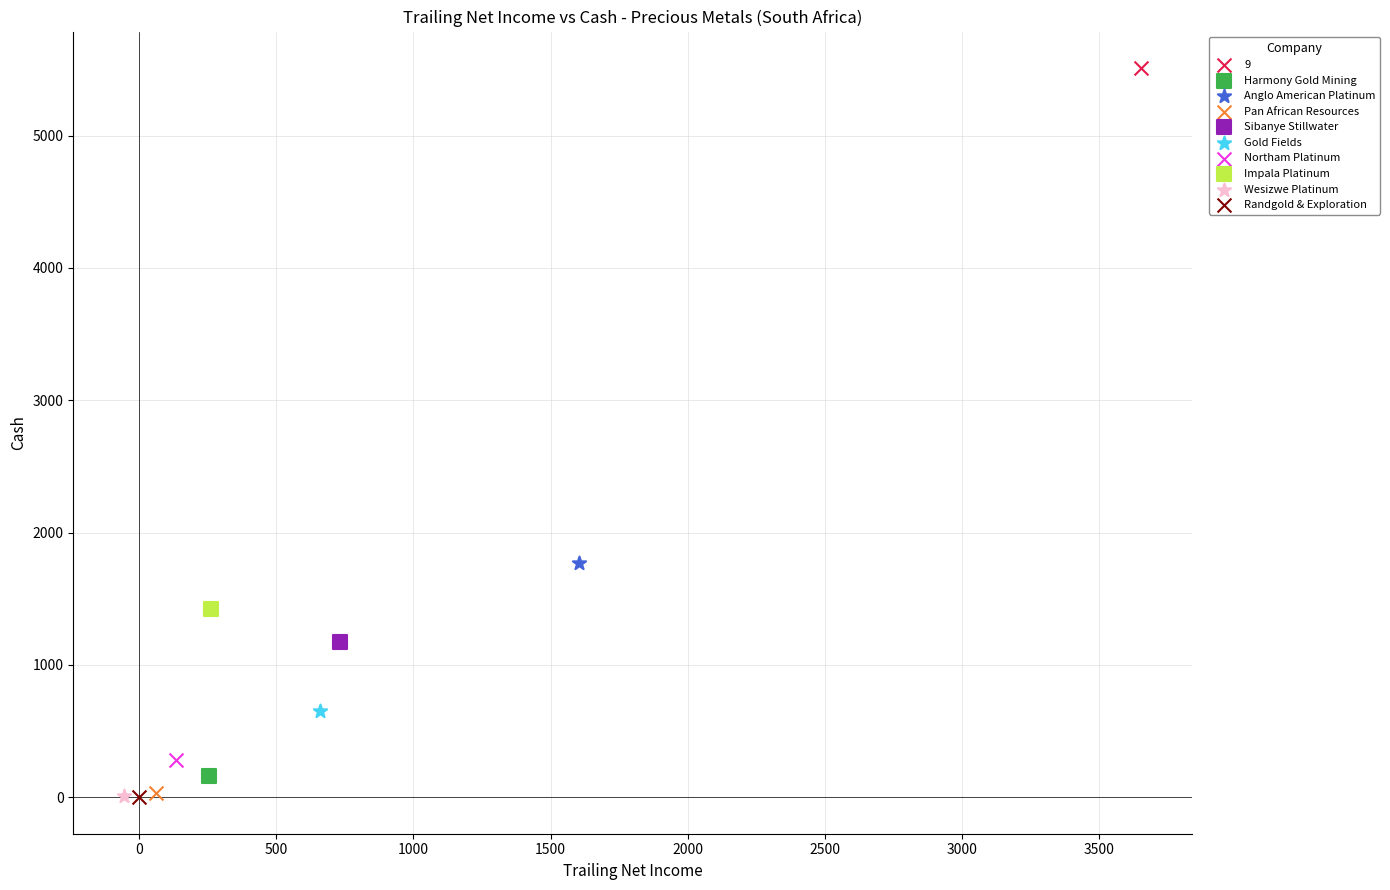

Which series reaches the maximum Y coordinate?

9